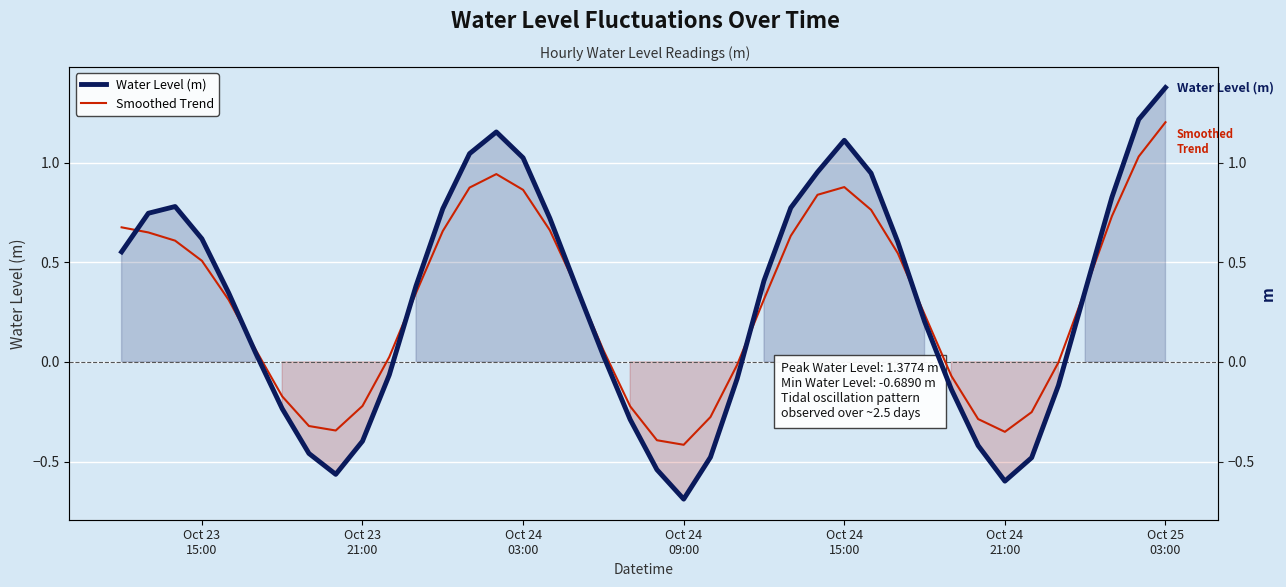

Which series has the largest range (max minus min)?

Water Level (m)